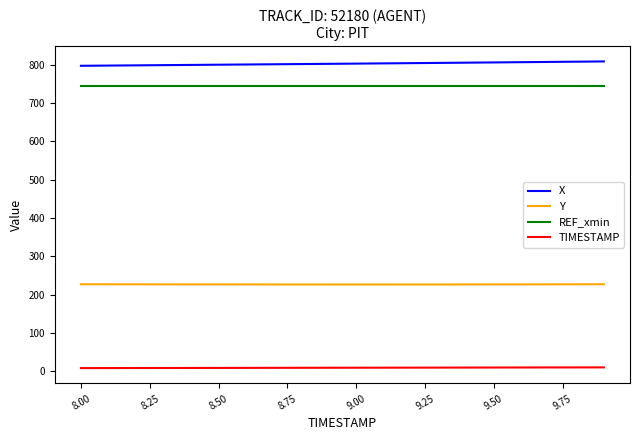

What is the greatest value displayed?

808.7